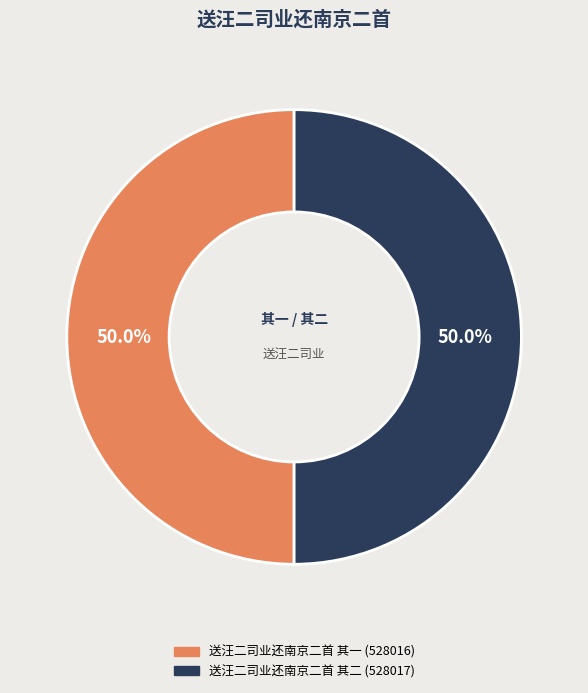

What is the ratio of the value at 送汪二司业还南京二首 其二 to the value at 送汪二司业还南京二首 其一?

1.0